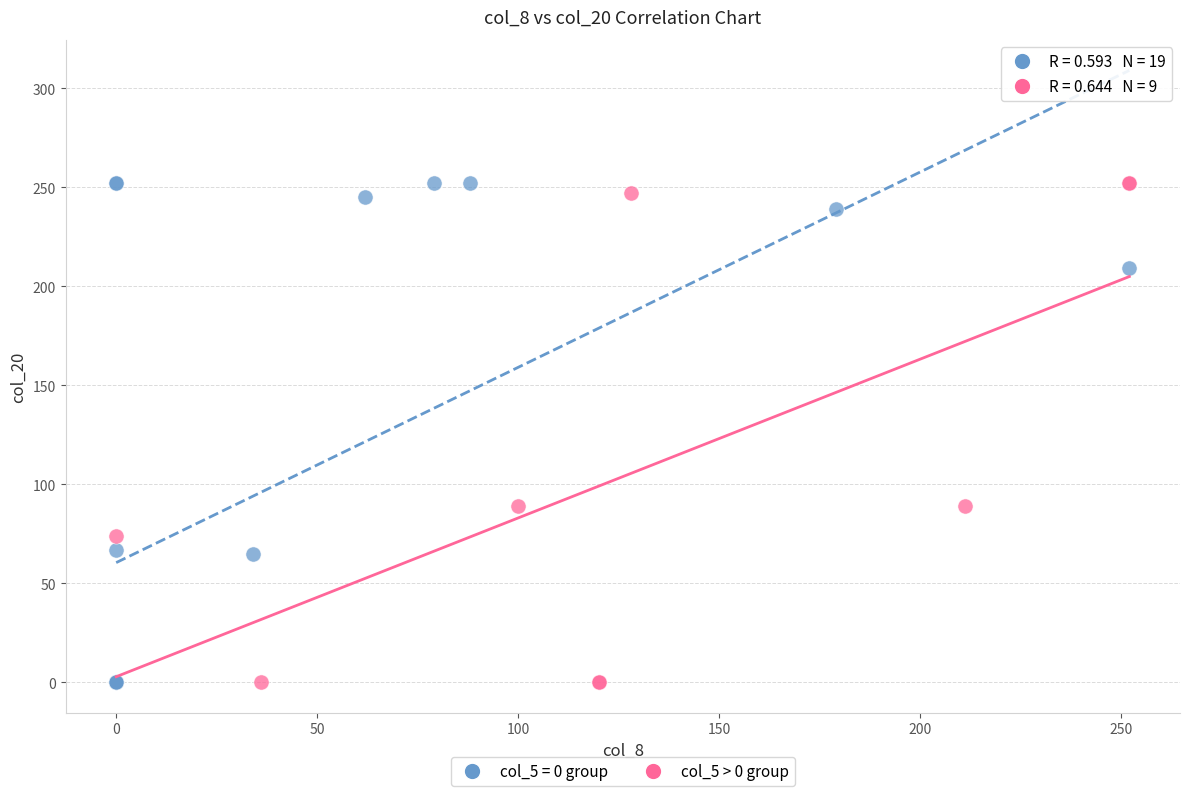

What are all the series names shown in the legend?

col_5 = 0 group, col_5 > 0 group